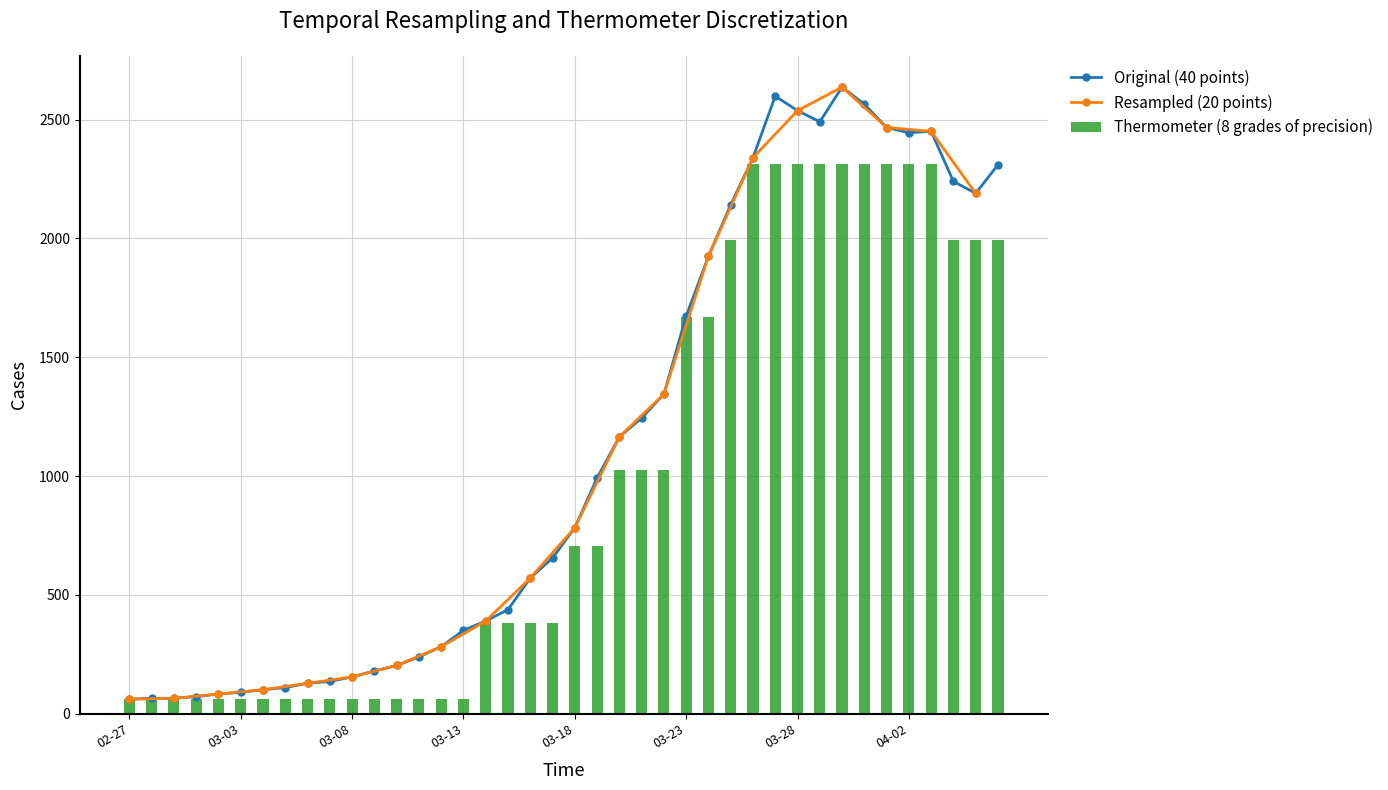

The value of Thermometer (8 grades of precision) at 03-23 is 2773. True or false?

False